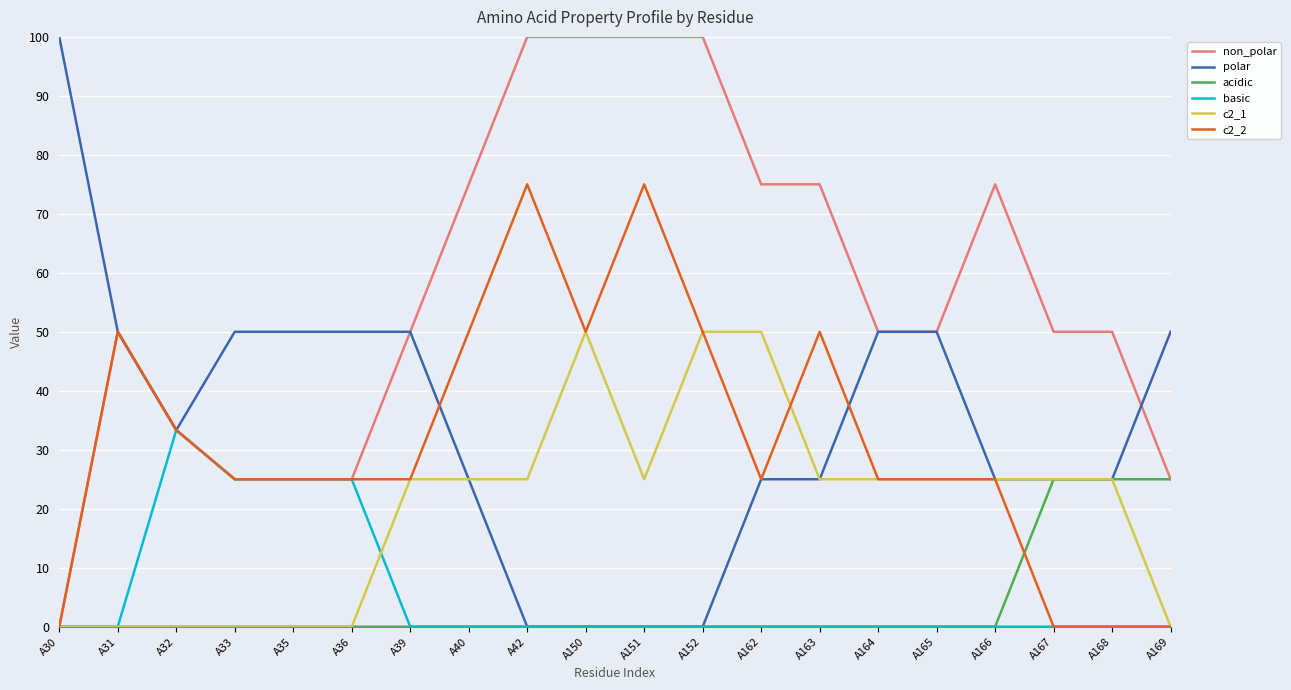

What is the difference between the highest and lowest values at A152?

100.0